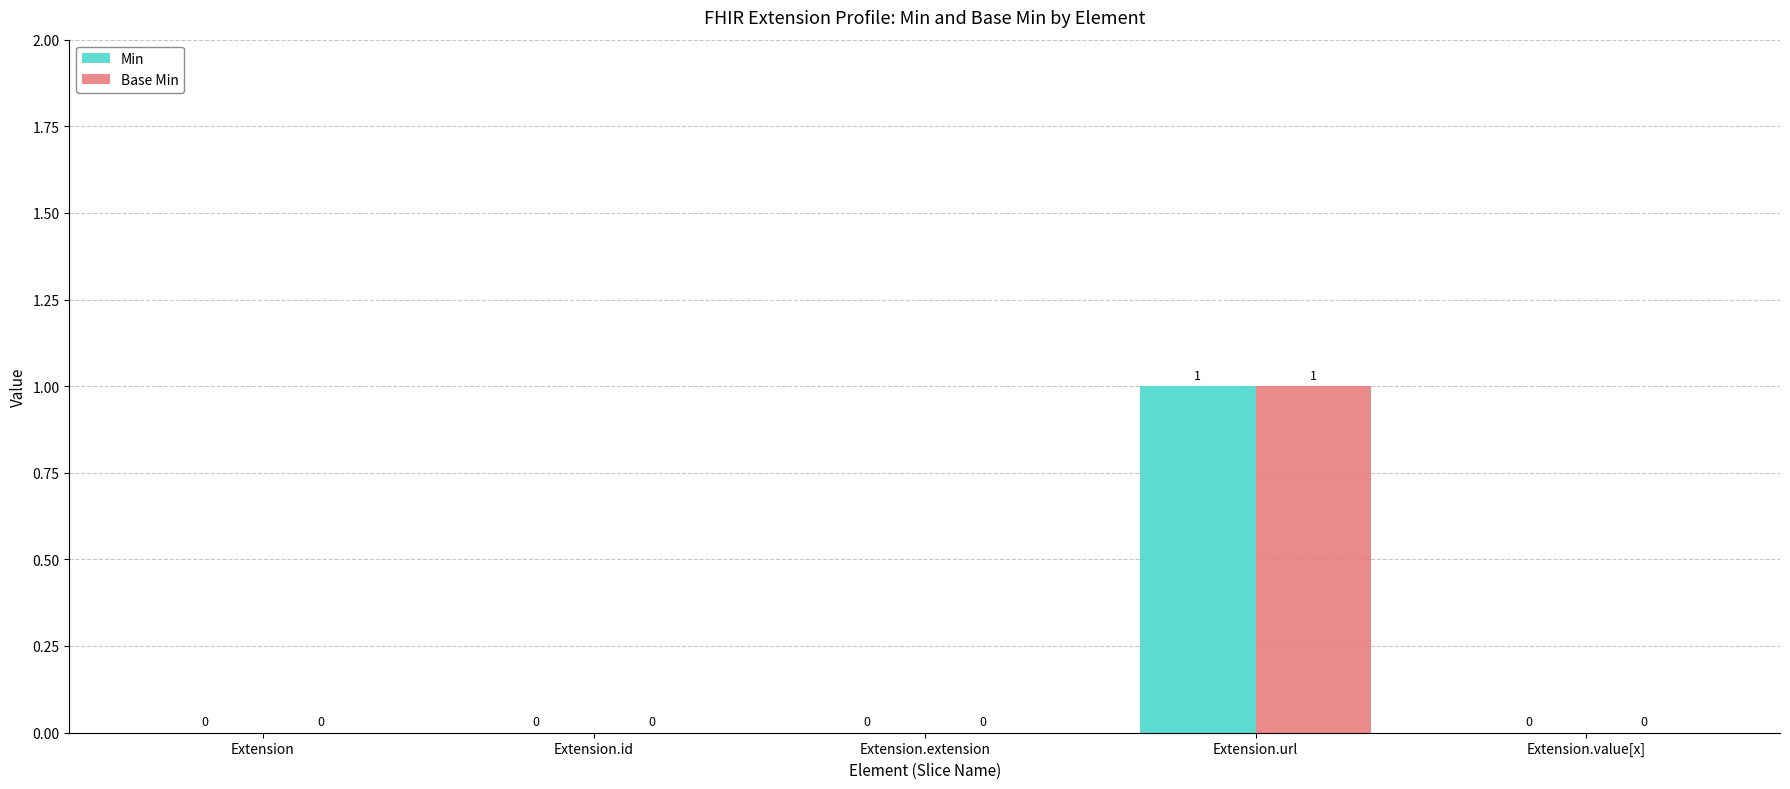

At which category is the sum across all series the highest?

Extension.url